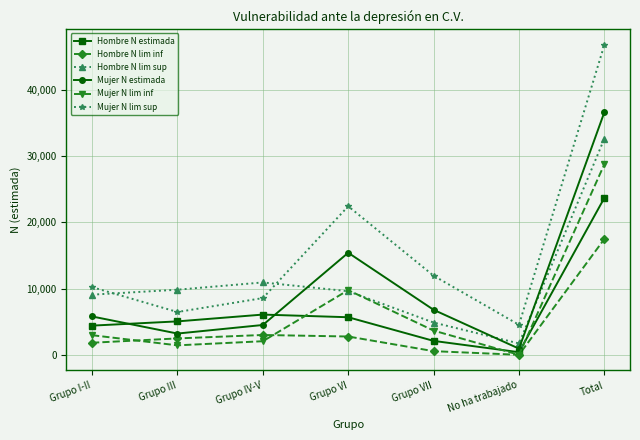

Where is Mujer N lim inf nearest to the value 14381?

Grupo VI